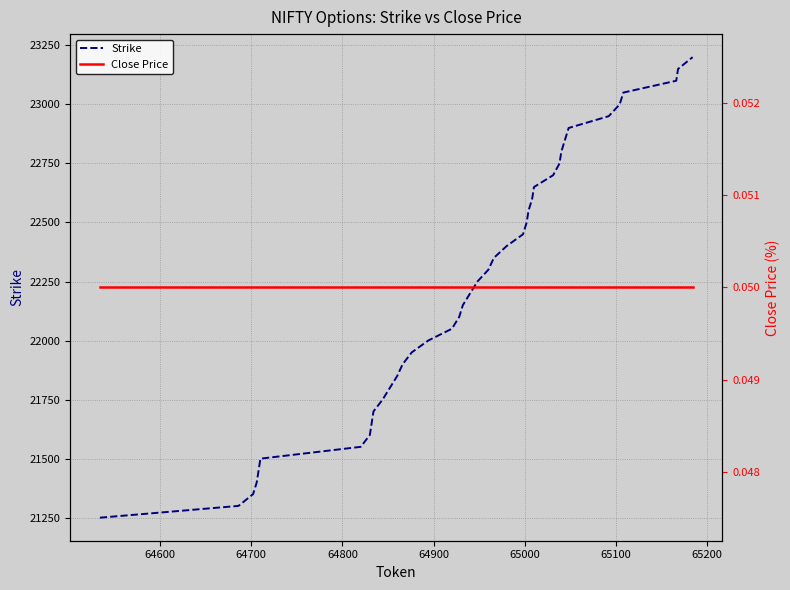

List the series in order of their peak value, highest first.

Strike, Close Price